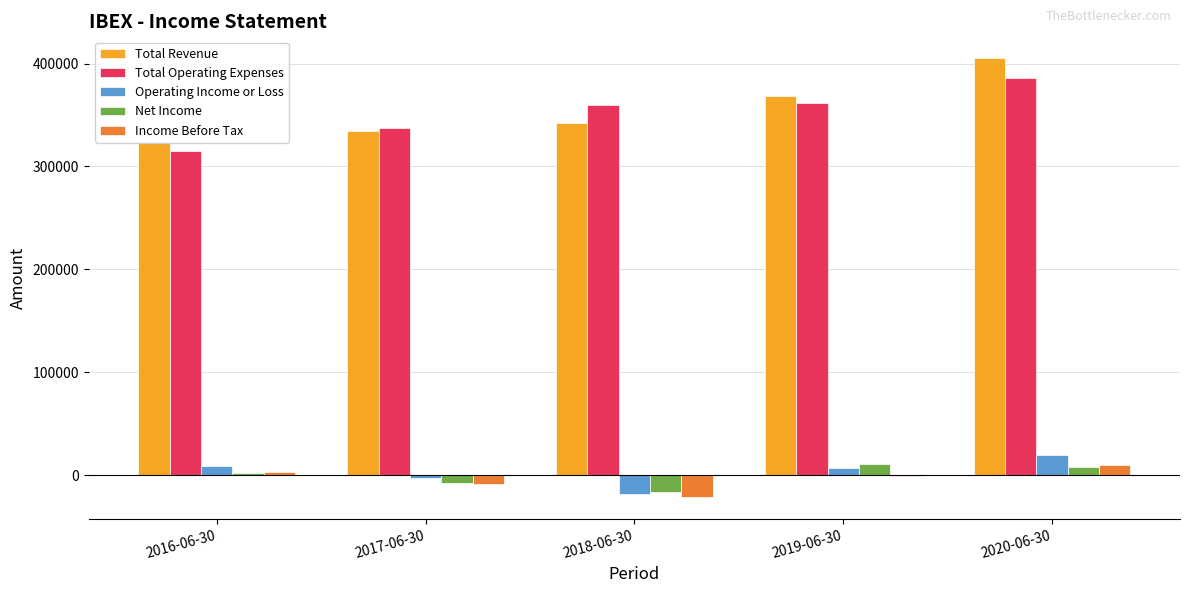

How many negative values does the Net Income series have?

2